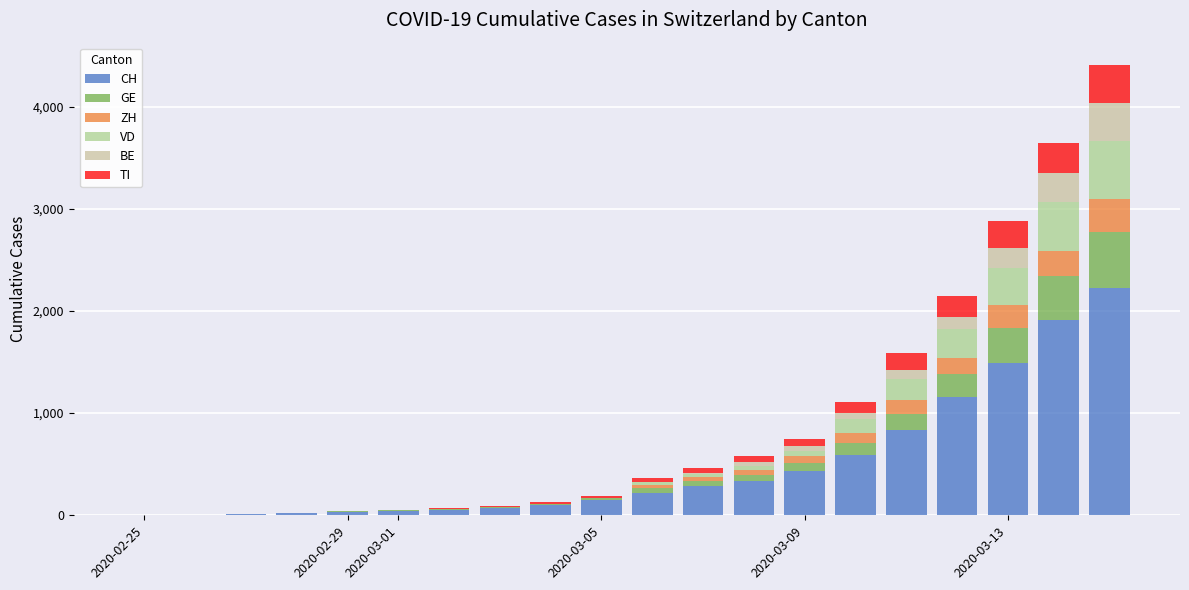

How many distinct data groups are displayed?

6